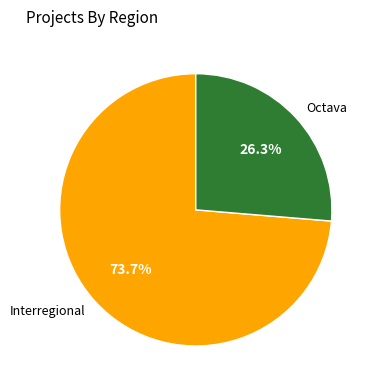

Is Octava the majority of the pie?

No